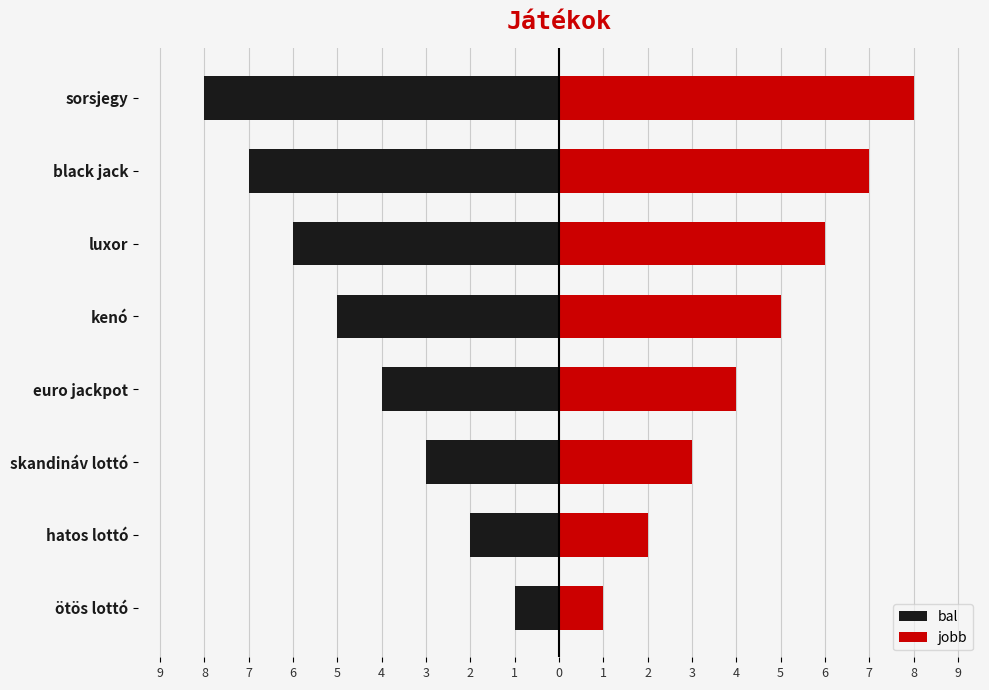

How many values in the bal series are below -4?

4